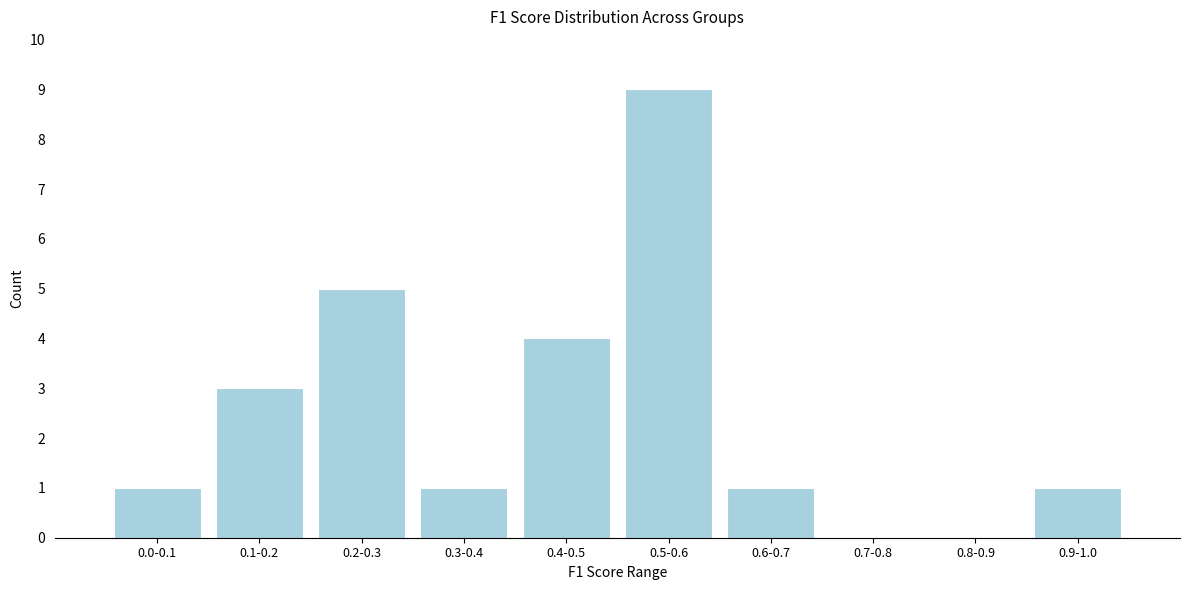

Reading left to right, transcribe all the data shown in this chart.

0.0-0.1=1	0.1-0.2=3	0.2-0.3=5	0.3-0.4=1	0.4-0.5=4	0.5-0.6=9	0.6-0.7=1	0.7-0.8=0	0.8-0.9=0	0.9-1.0=1